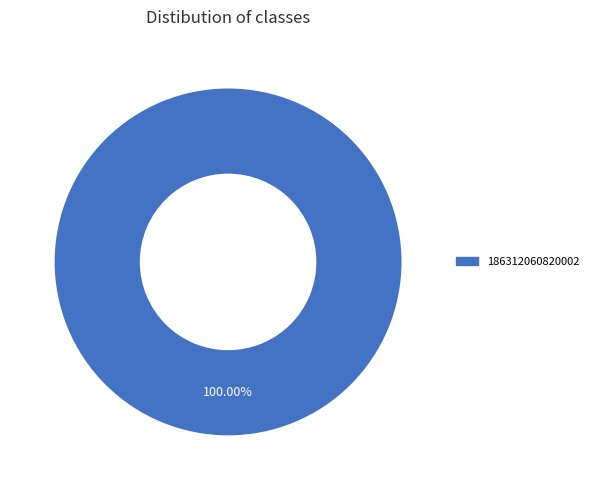

Is there any slice that represents more than half of the pie?

Yes